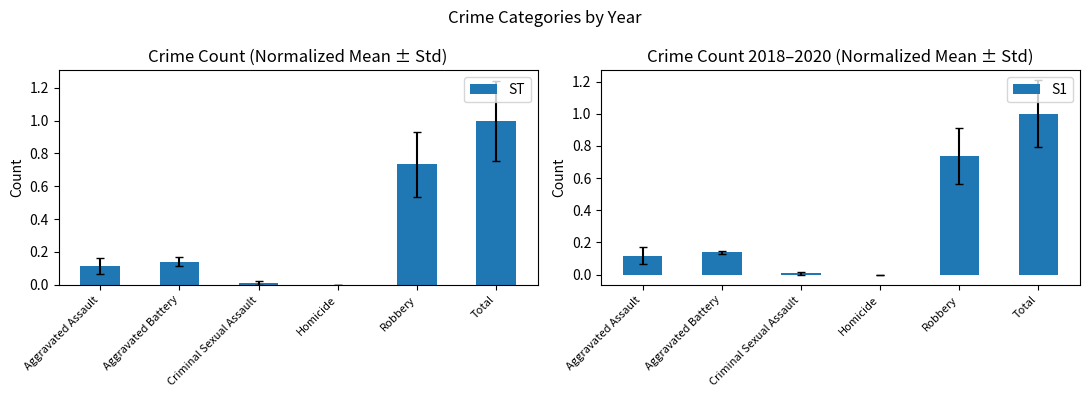

Count the number of data series in this chart.

2